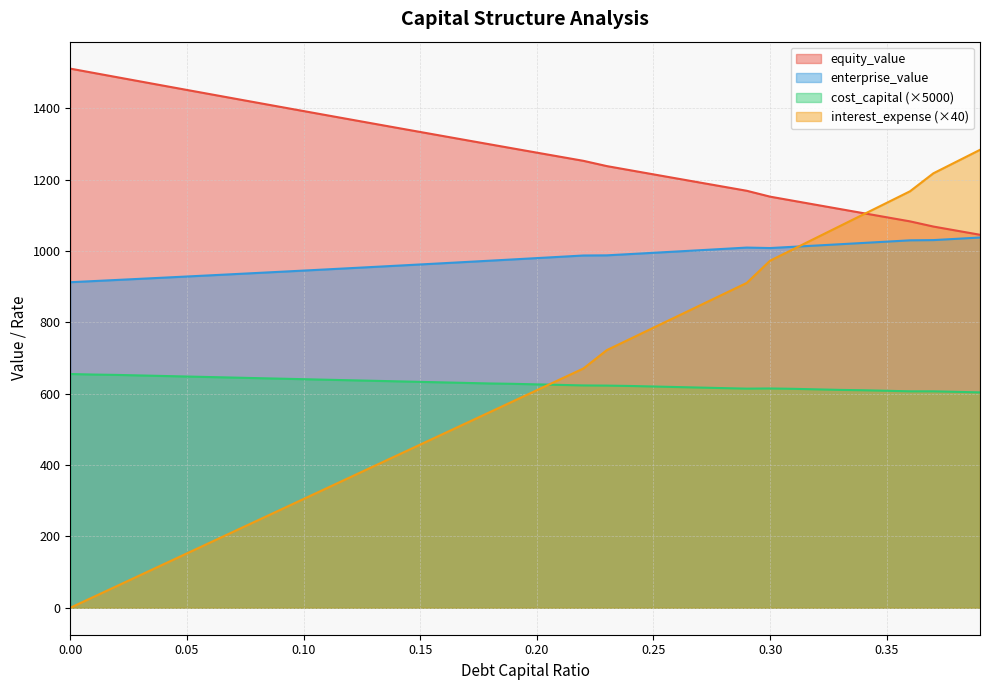

How many interior local peaks does the cost_capital series have?

1